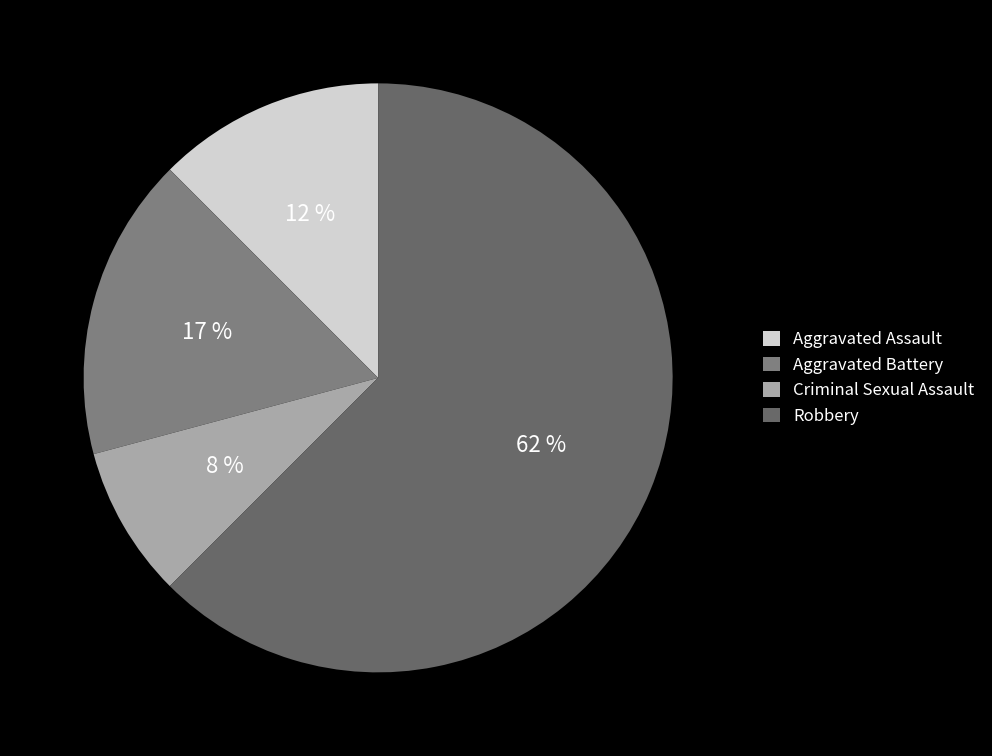

What is the ratio of the value at Aggravated Assault to the value at Criminal Sexual Assault?

1.5